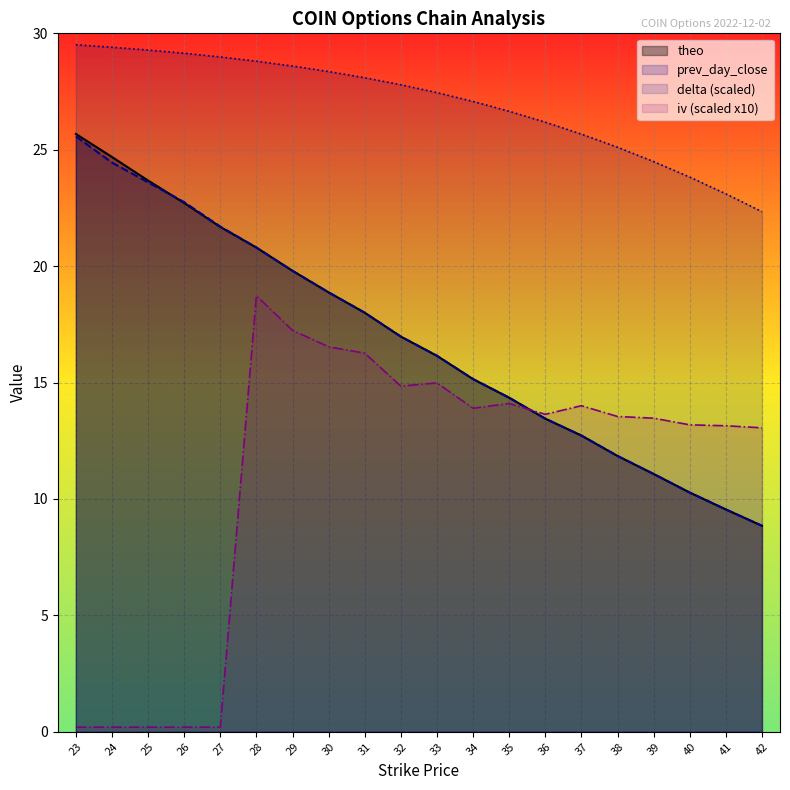

How many categories are shown in the chart?

20